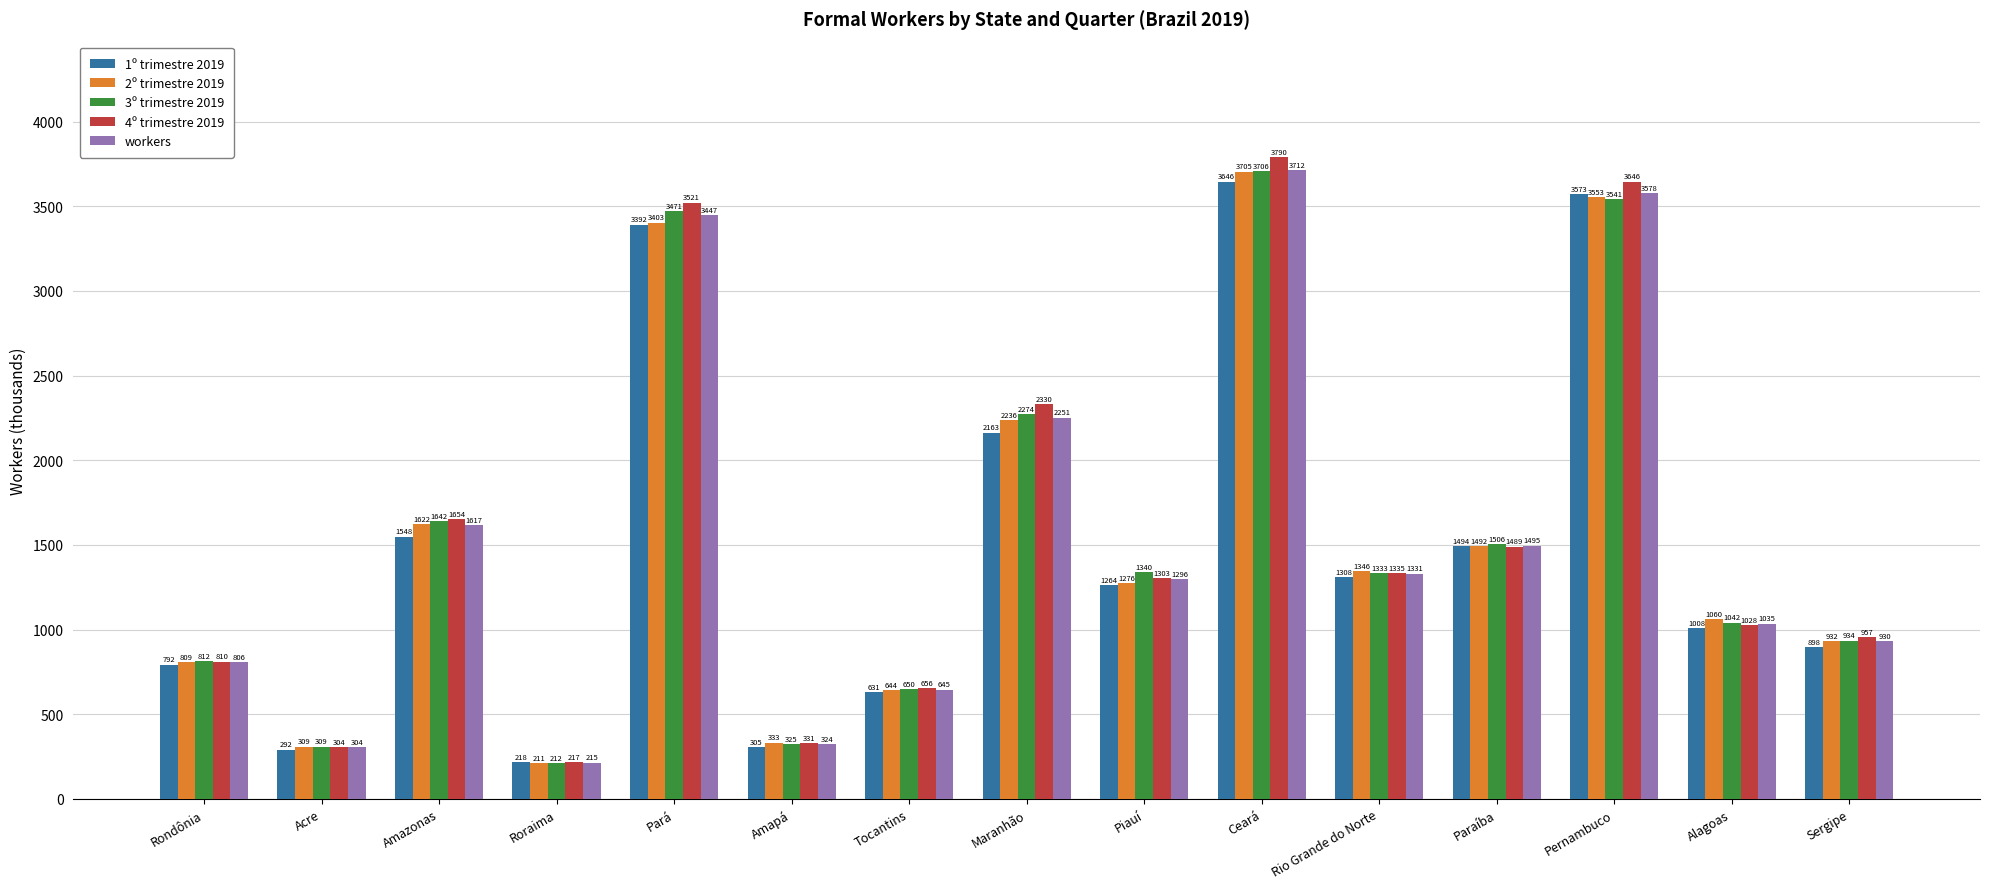

Which label corresponds to the smallest value in the chart?

Roraima